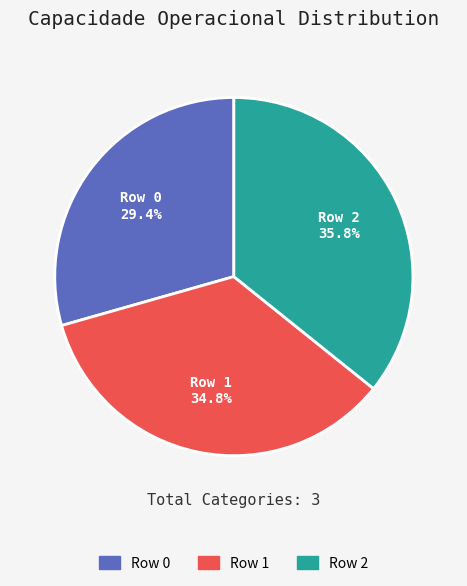

How many segments does this pie chart have?

3